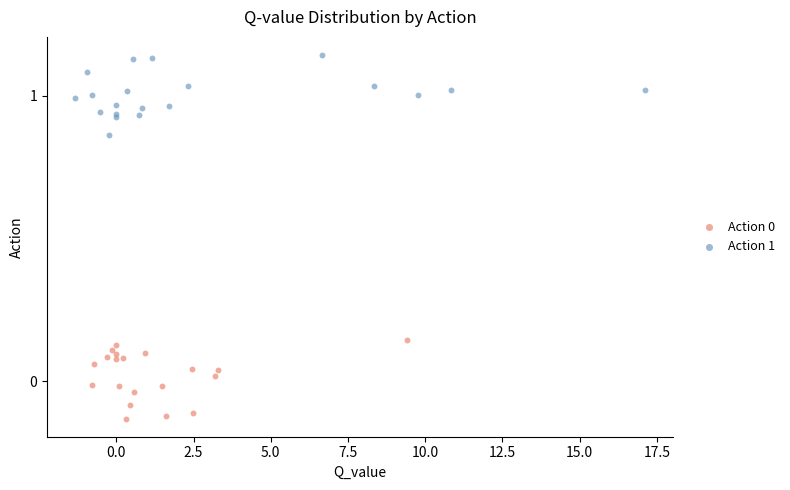

Which series reaches the maximum Y coordinate?

Action 1